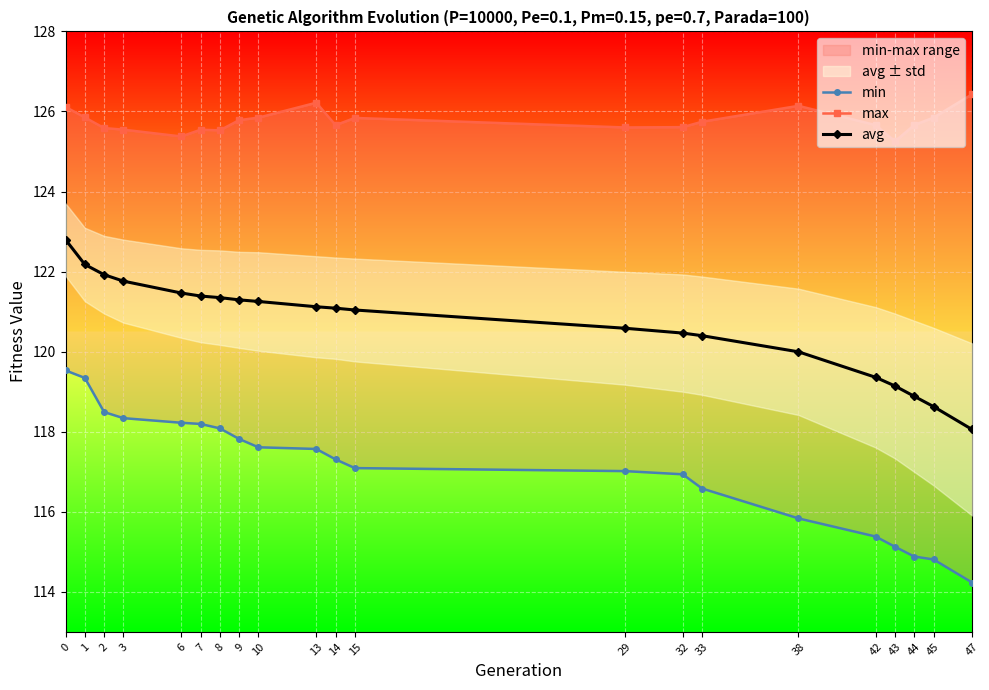

What is the value of the max point at the 1st from the left?

126.1